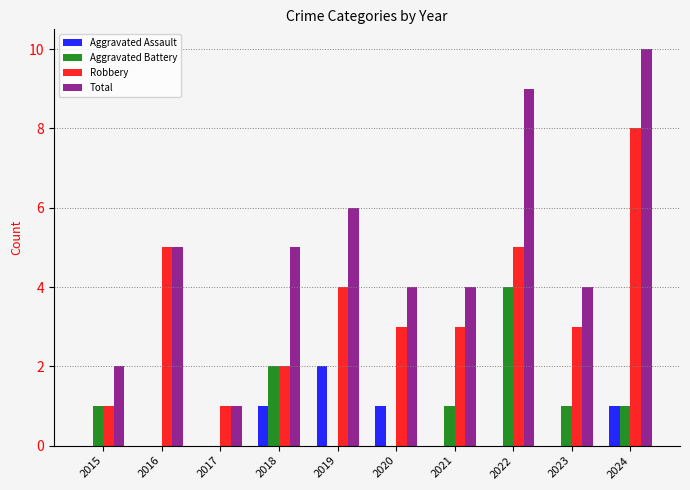

How many data points does each series have?

10